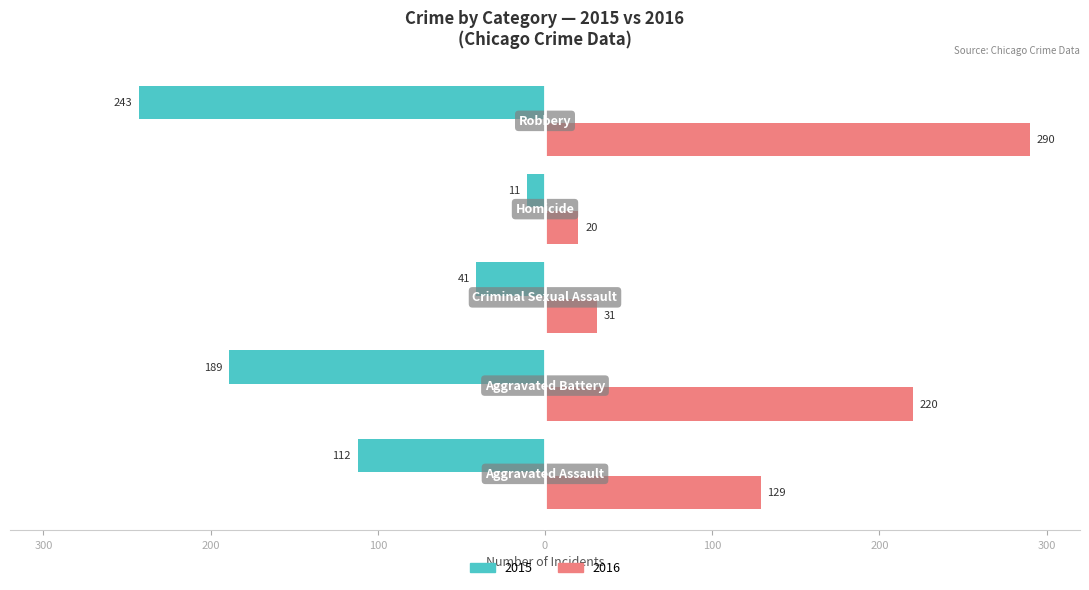

What are all the series names shown in the legend?

2015, 2016